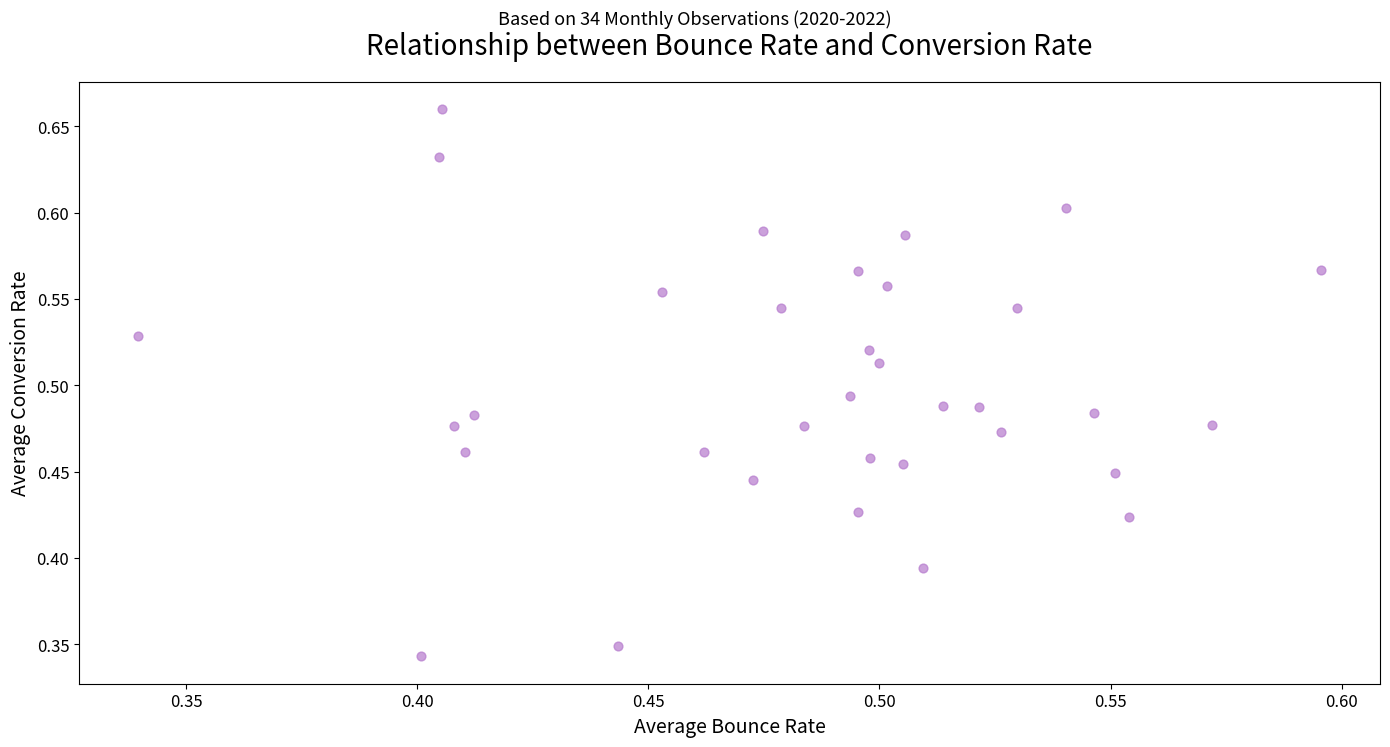

How many data points are displayed?

34